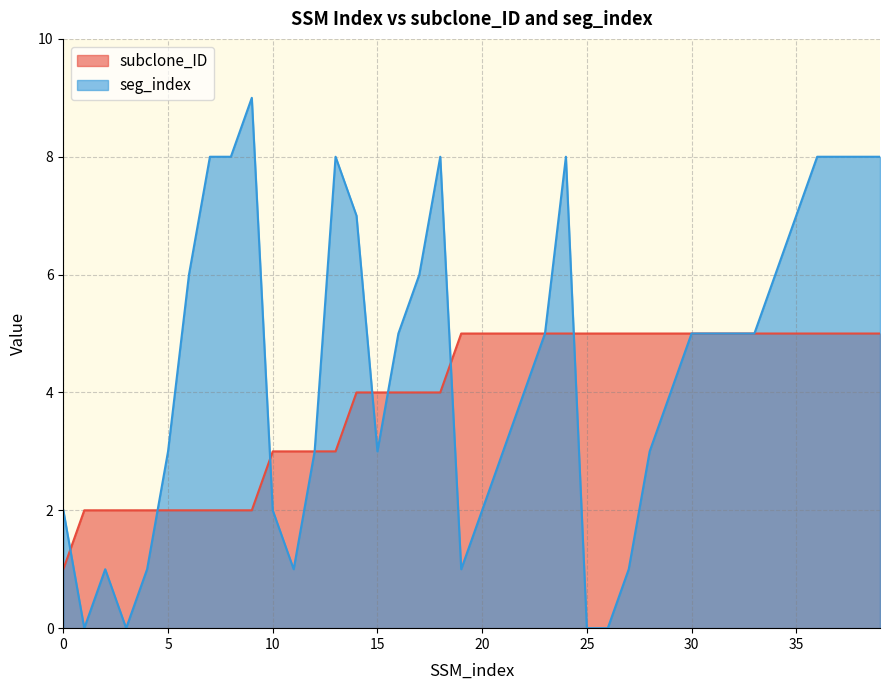

What is the value of the seg_index point at the 31st from the left?

5